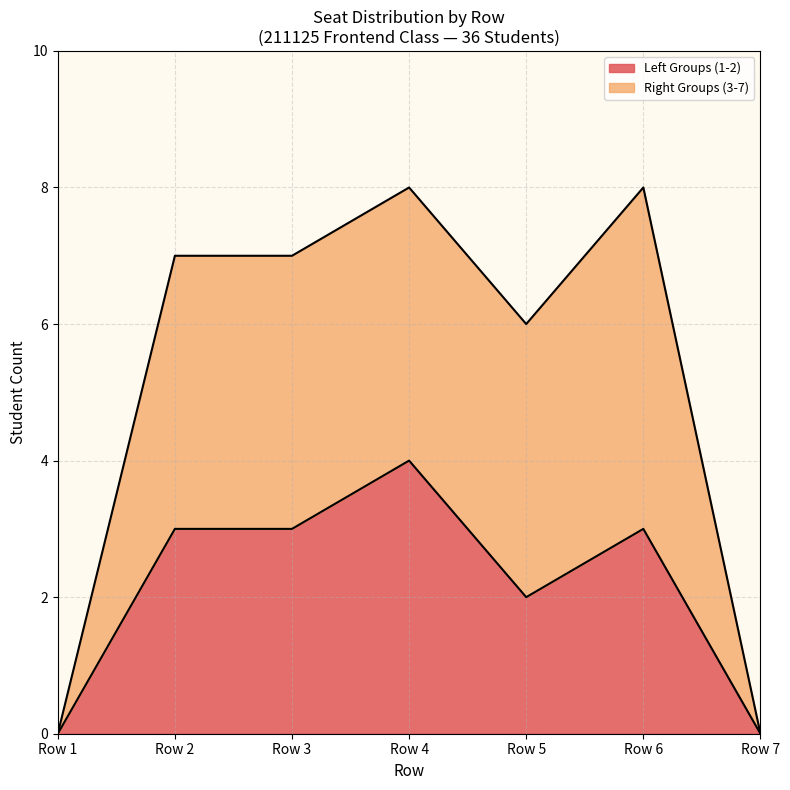

Does the chart display data point markers on the line(s)?

No